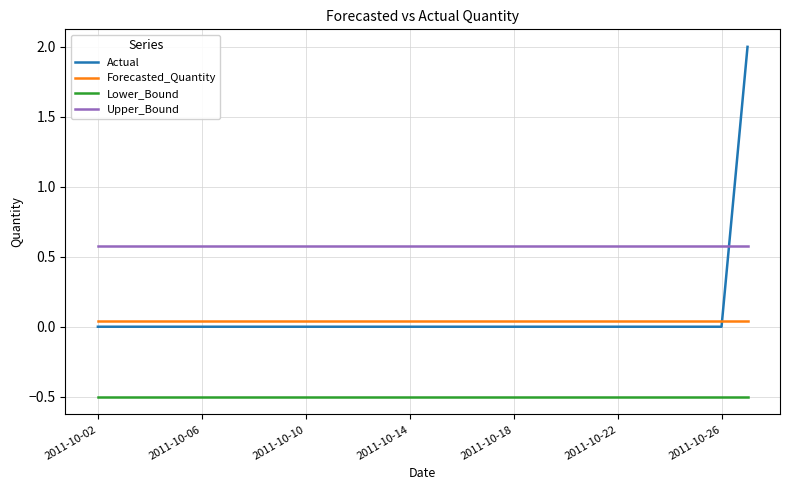

What is the maximum value shown in the chart?

2.0